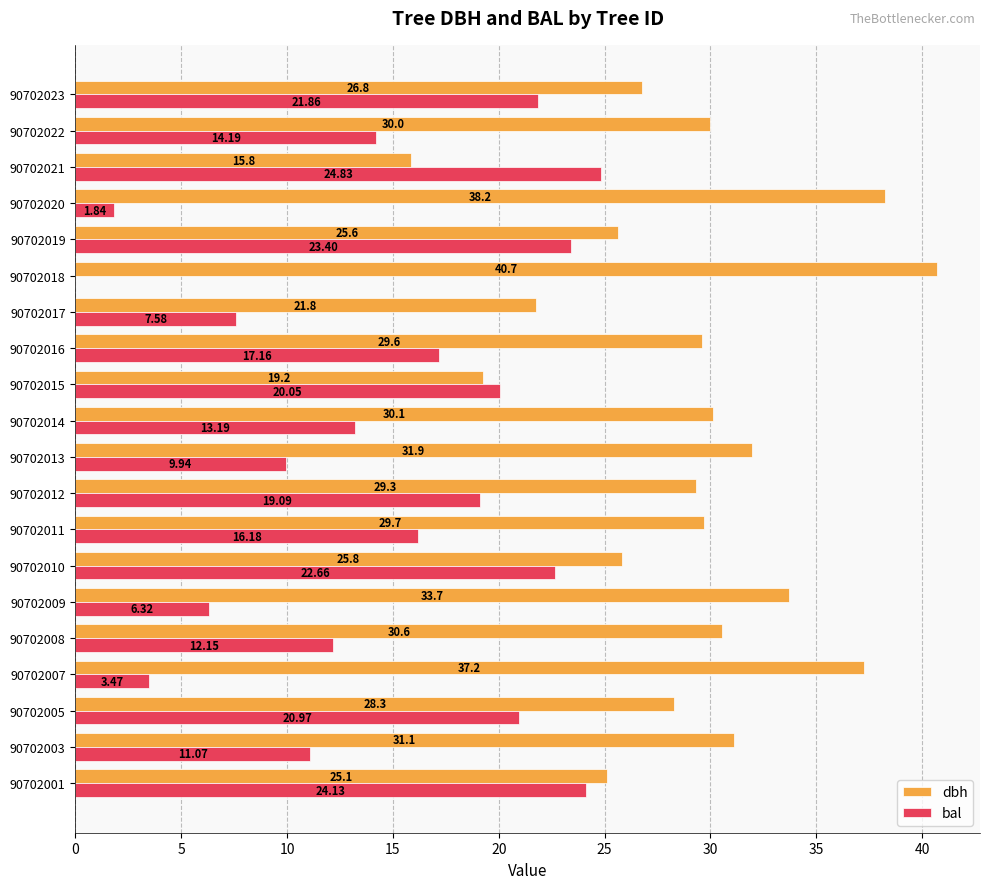

Which series has the largest total across all categories?

dbh